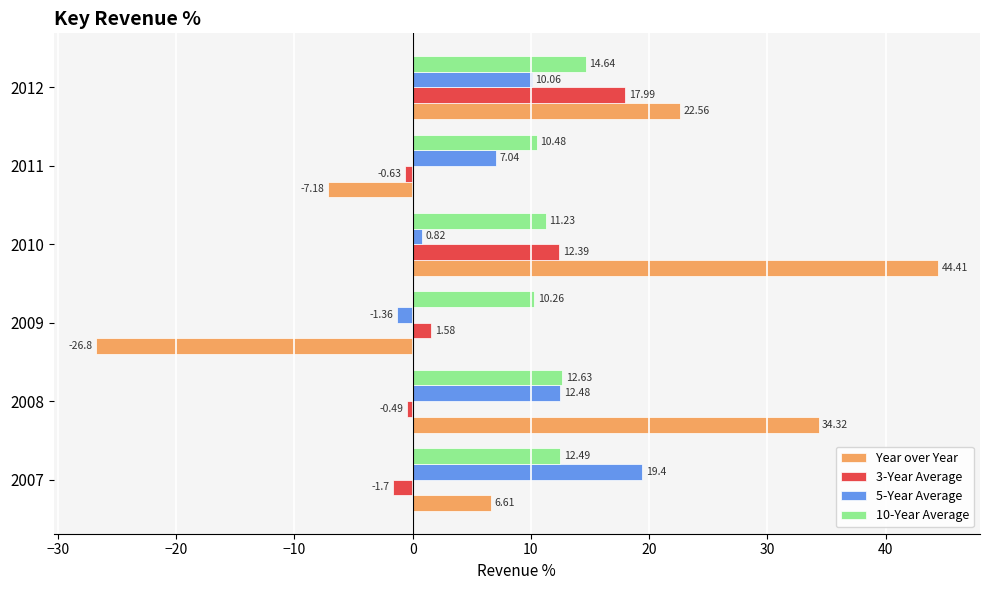

At 2011, list the series in order from largest to smallest.

10-Year Average, 5-Year Average, 3-Year Average, Year over Year